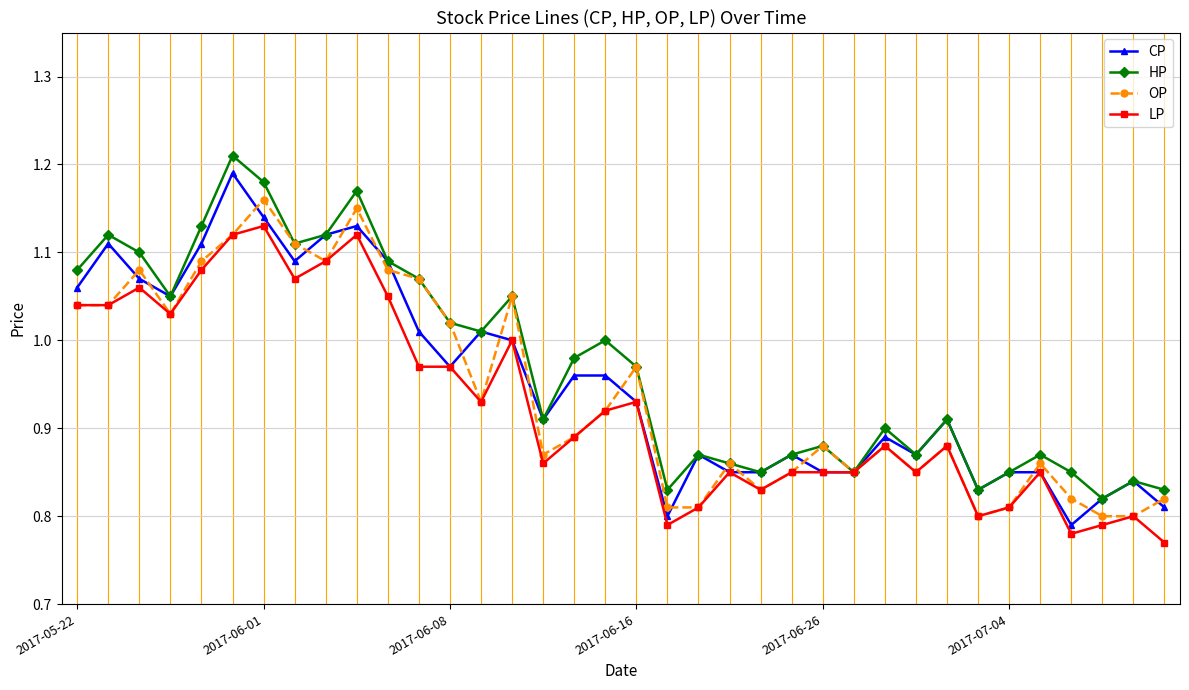

Does the chart display data point markers on the line(s)?

Yes